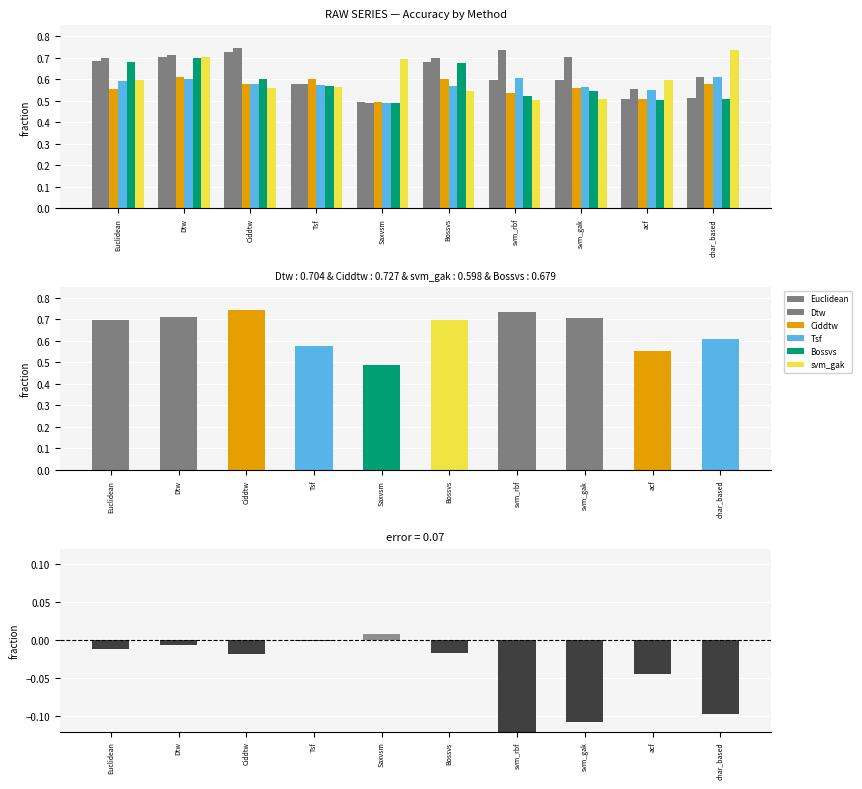

Reading left to right, transcribe all the data shown in this chart.

Euclidean: Euclidean=0.7	Dtw=0.7	Ciddtw=0.7	Tsf=0.6	Saxvsm=0.5	Bossvs=0.7	svm_rbf=0.6	svm_gak=0.6	acf=0.5	char_based=0.5
Dtw: Euclidean=0.7	Dtw=0.7	Ciddtw=0.7	Tsf=0.6	Saxvsm=0.5	Bossvs=0.7	svm_rbf=0.7	svm_gak=0.7	acf=0.6	char_based=0.6
Ciddtw: Euclidean=0.6	Dtw=0.6	Ciddtw=0.6	Tsf=0.6	Saxvsm=0.5	Bossvs=0.6	svm_rbf=0.5	svm_gak=0.6	acf=0.5	char_based=0.6
Tsf: Euclidean=0.6	Dtw=0.6	Ciddtw=0.6	Tsf=0.6	Saxvsm=0.5	Bossvs=0.6	svm_rbf=0.6	svm_gak=0.6	acf=0.6	char_based=0.6
Bossvs: Euclidean=0.7	Dtw=0.7	Ciddtw=0.6	Tsf=0.6	Saxvsm=0.5	Bossvs=0.7	svm_rbf=0.5	svm_gak=0.5	acf=0.5	char_based=0.5
svm_gak: Euclidean=0.6	Dtw=0.7	Ciddtw=0.6	Tsf=0.6	Saxvsm=0.7	Bossvs=0.5	svm_rbf=0.5	svm_gak=0.5	acf=0.6	char_based=0.7